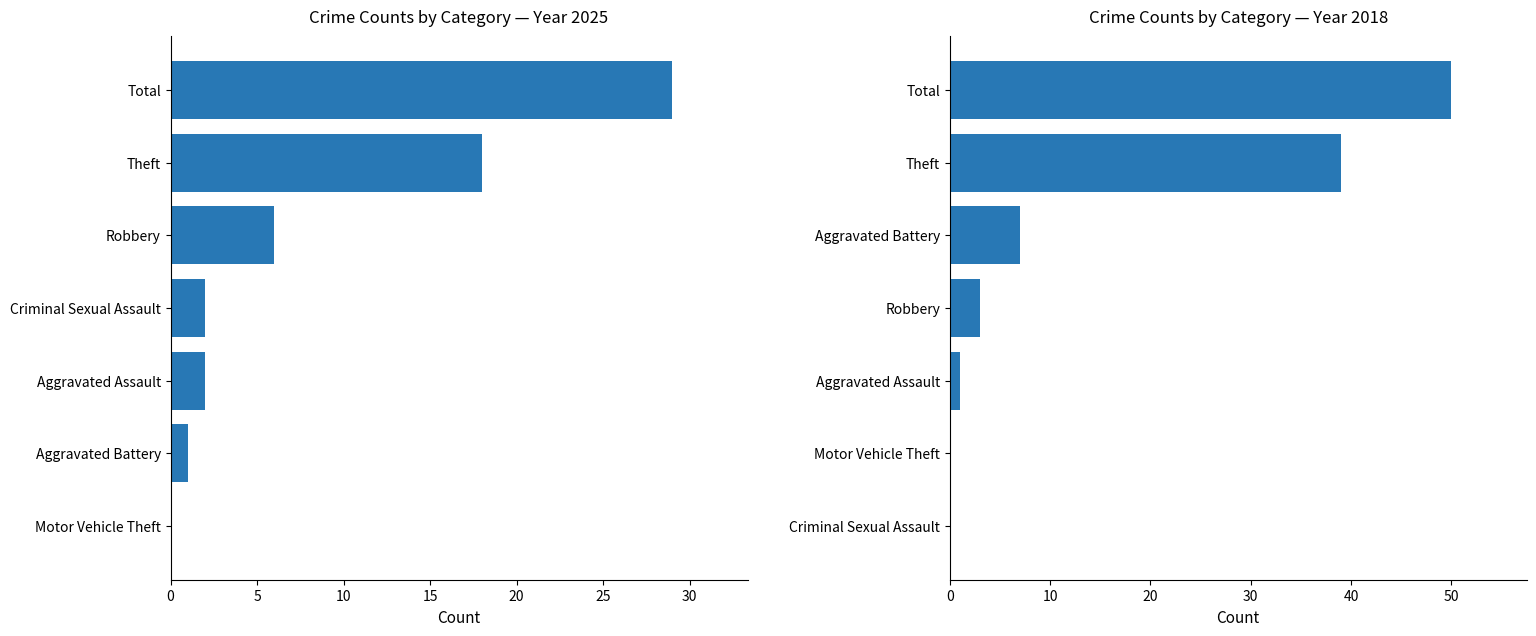

What value does the 2025 series have at Robbery?

6